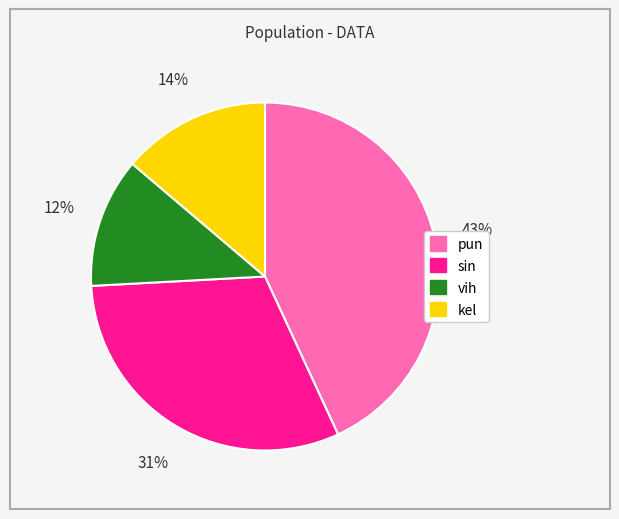

Does kel account for over 50% of the chart?

No